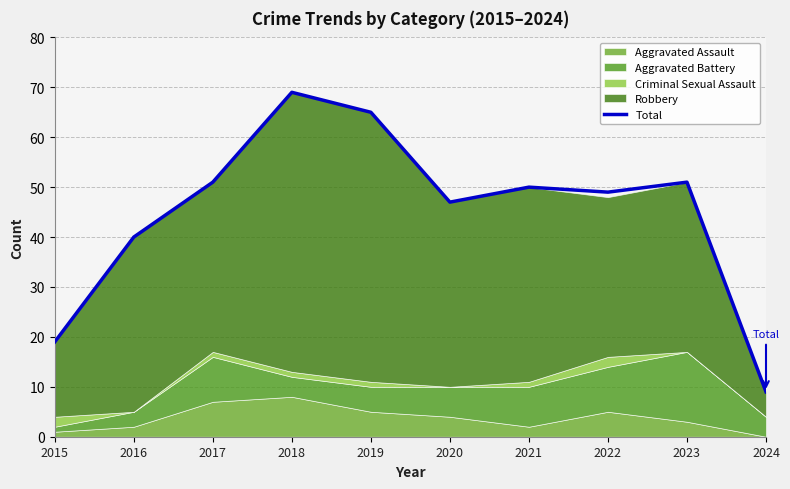

How many data points does each series have?

10